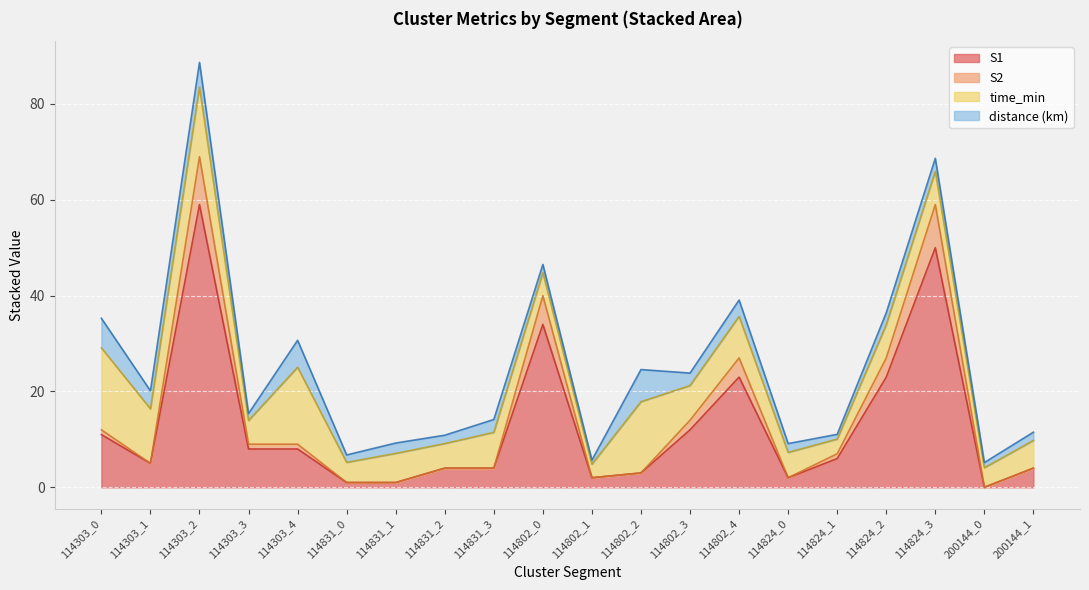

At which category is the sum across all series the highest?

114303_2